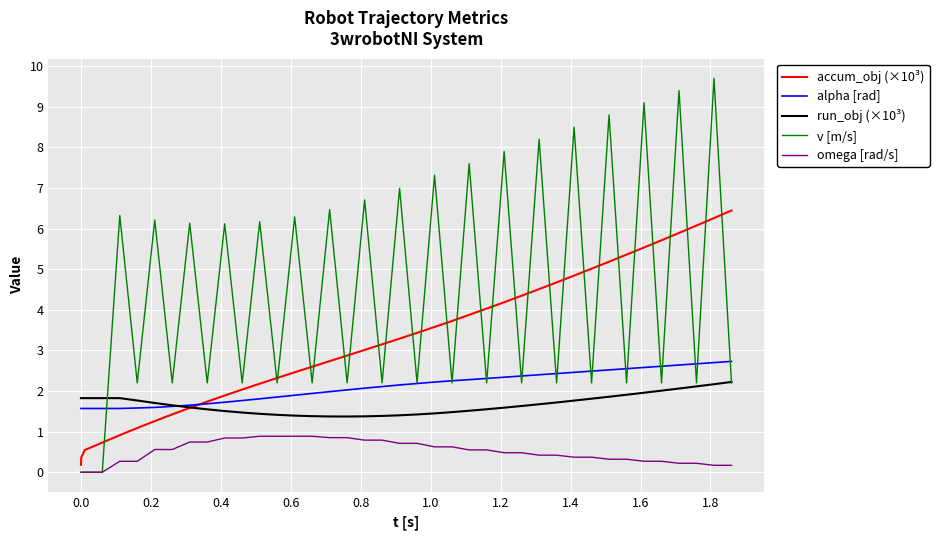

Which series ends up on top after the final intersection of alpha [rad] and v [m/s]?

alpha [rad]